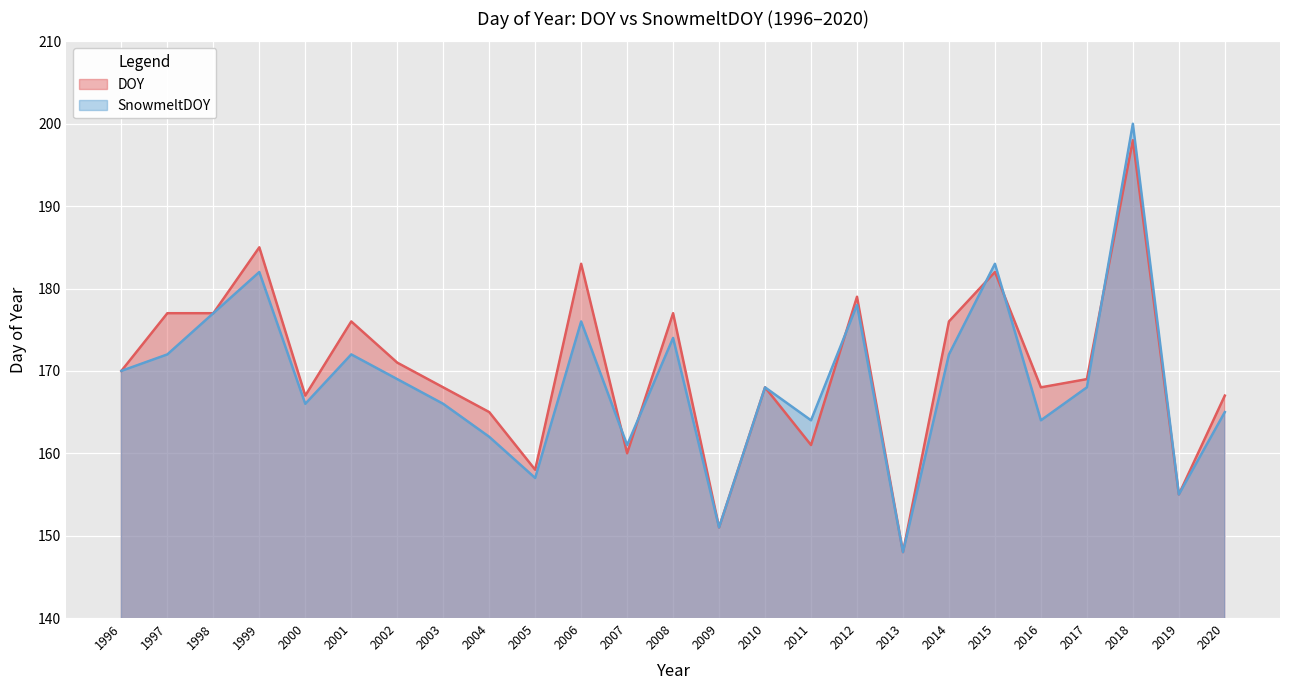

At which category does DOY reach its first local valley?

2000